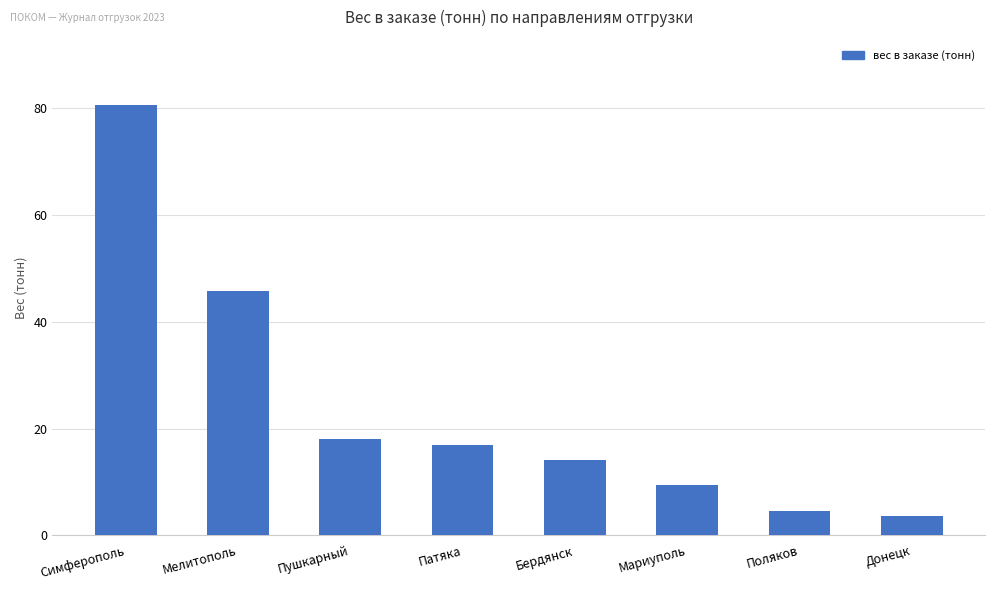

What is the difference between the maximum and minimum values?

77.1